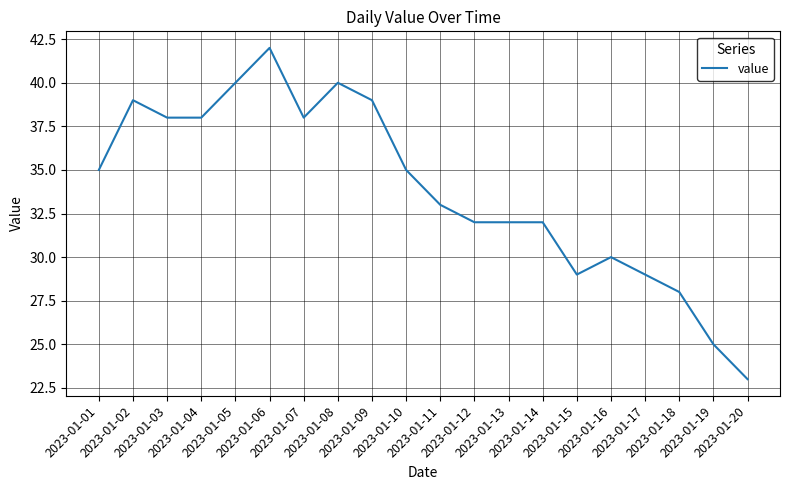

Does the chart have visible grid lines?

Yes